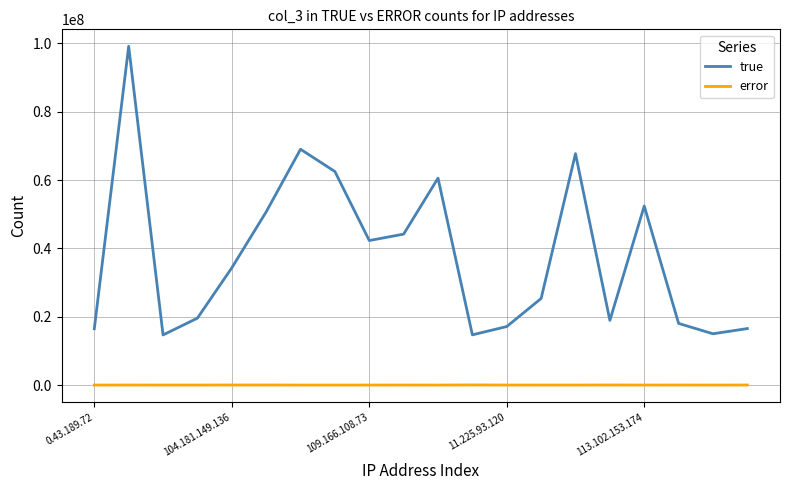

True or false: error and true intersect in this chart.

False